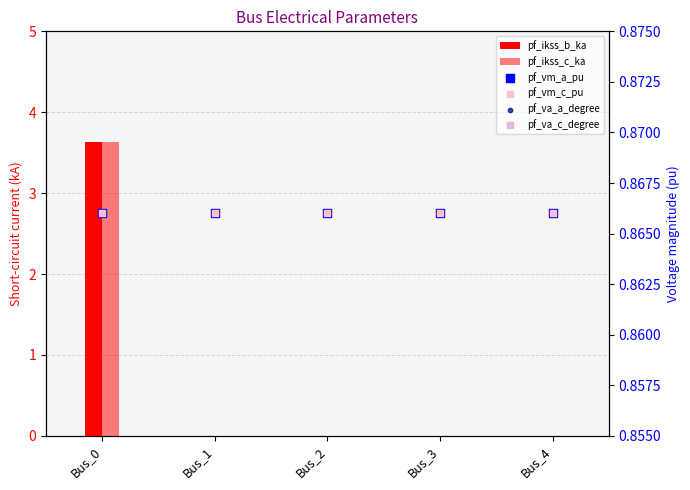

Which series contains the highest Y value?

pf_ikss_b_ka